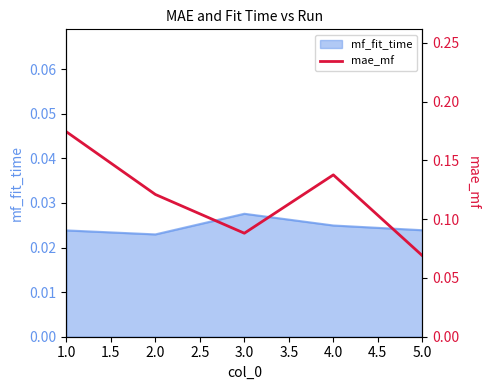

How many lines are shown in the chart?

1